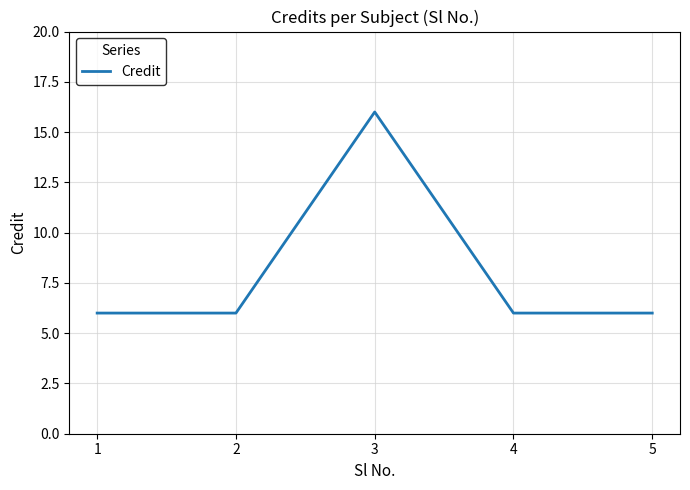

True or false: the data shows 27 at 3.

False